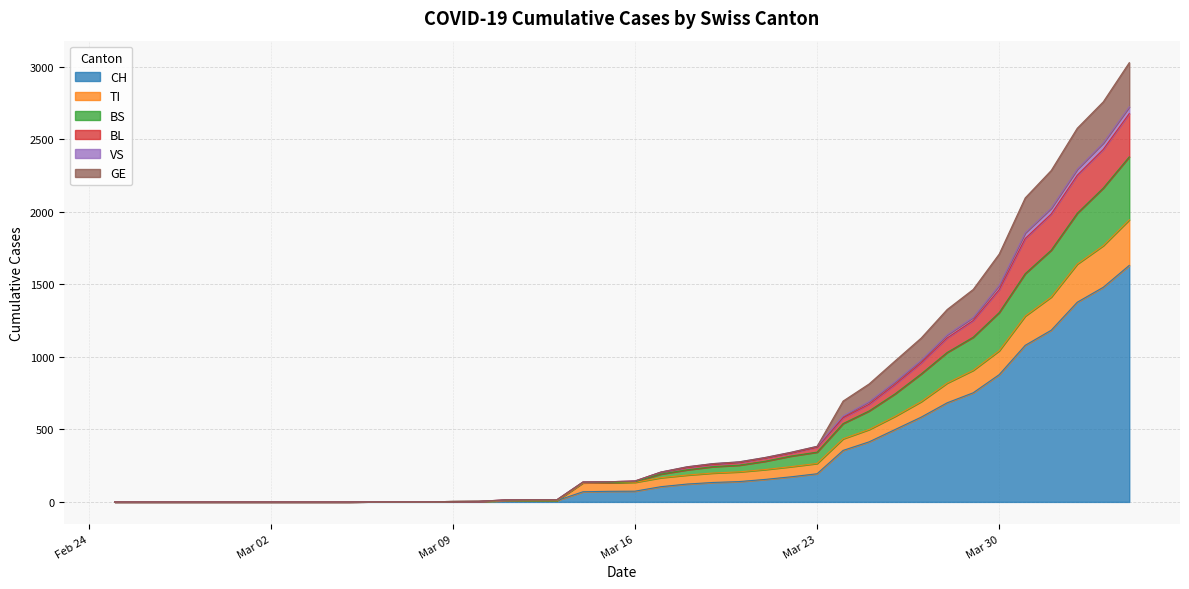

Does the chart have visible grid lines?

Yes